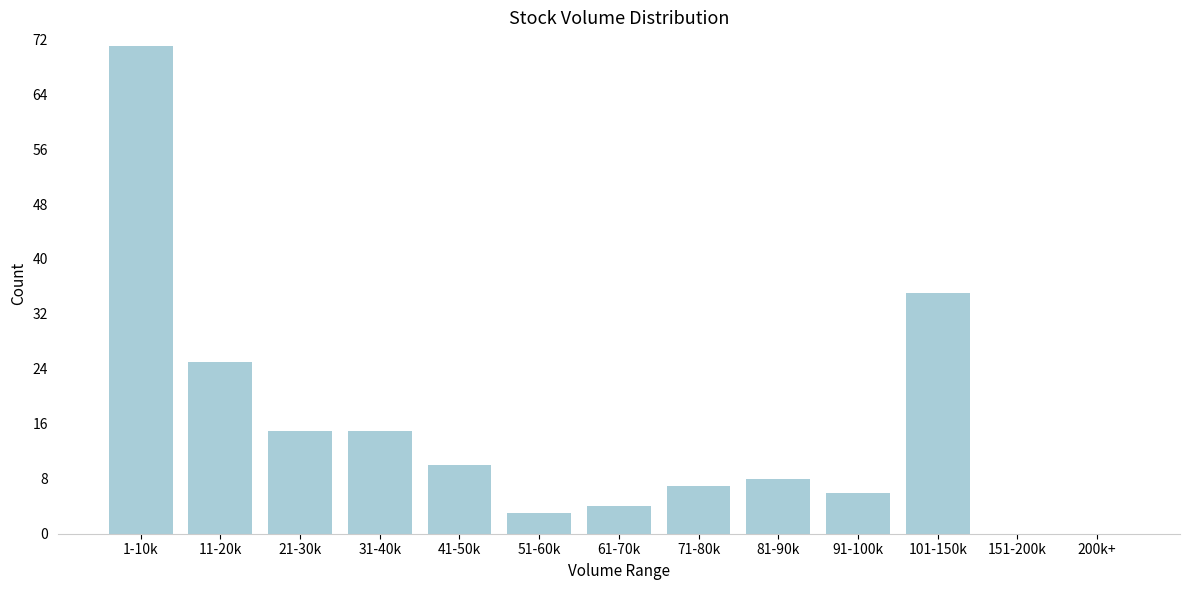

Reading left to right, what are all the values shown in this chart?

1-10k=71	11-20k=25	21-30k=15	31-40k=15	41-50k=10	51-60k=3	61-70k=4	71-80k=7	81-90k=8	91-100k=6	101-150k=35	151-200k=0	200k+=0